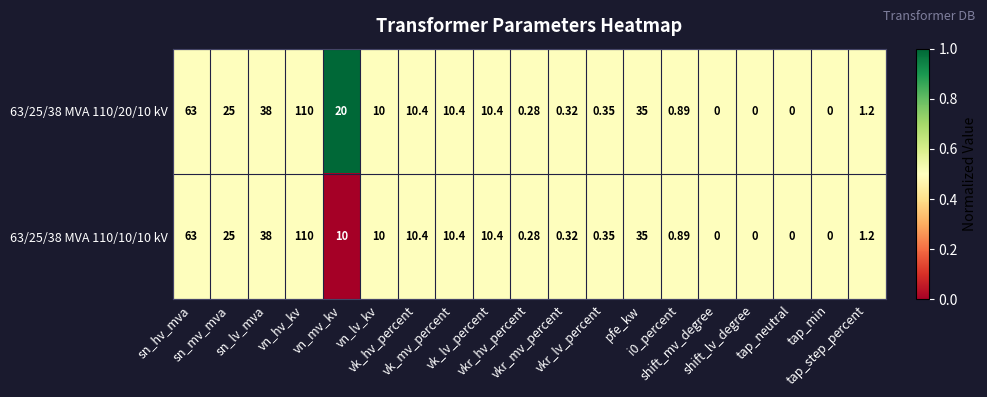

At sn_mv_mva, list the series in order from largest to smallest.

63/25/38 MVA 110/20/10 kV, 63/25/38 MVA 110/10/10 kV